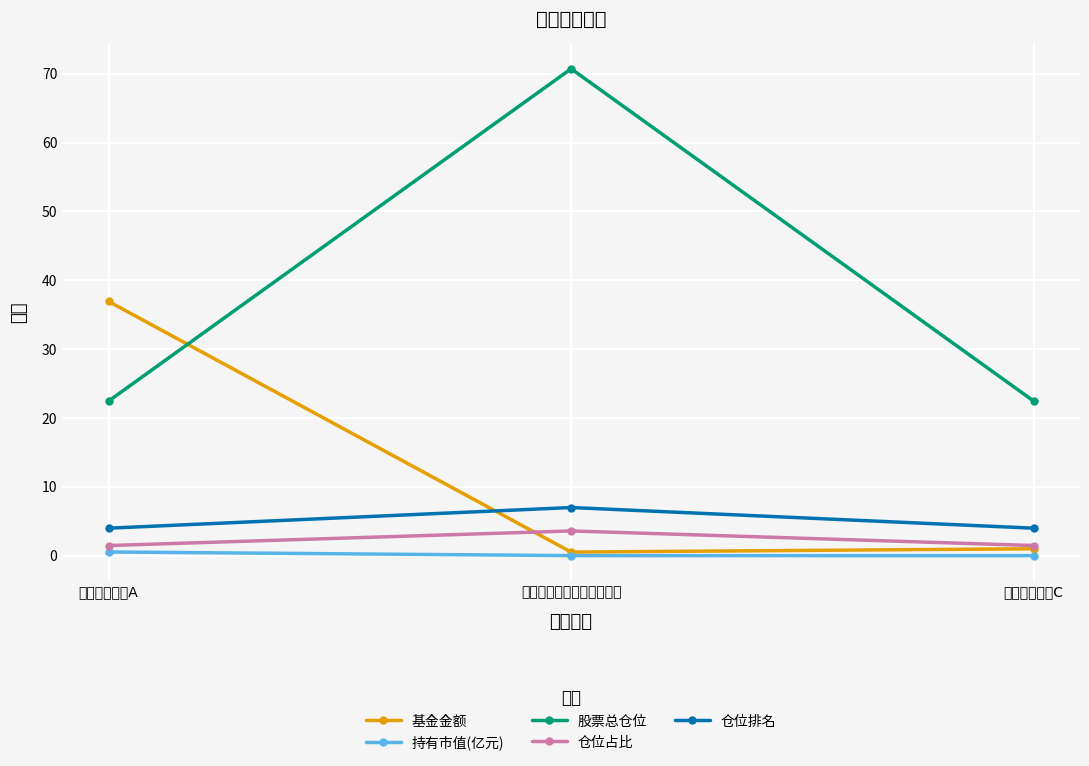

At how many categories does at least one series exceed 30?

2